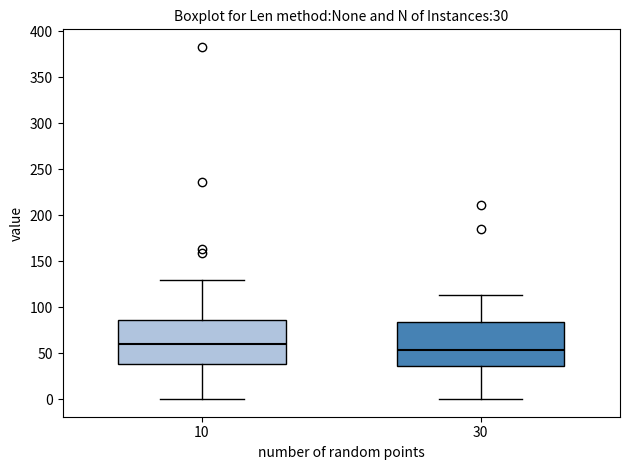

Which box has the lowest median line?

30